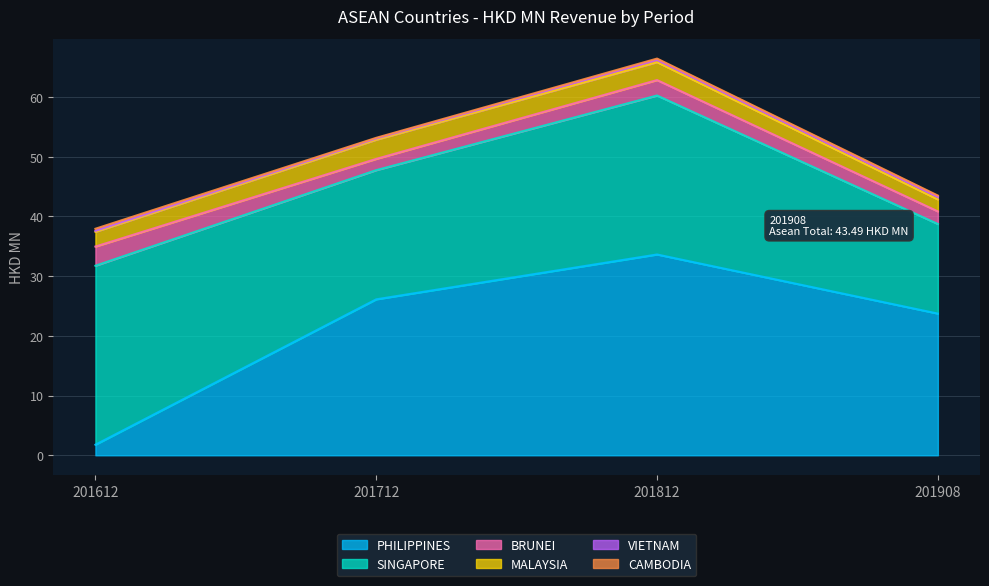

Reading right to left, transcribe all the data shown in this chart.

201612: CAMBODIA=0.3	VIETNAM=0.2	MALAYSIA=2.5	BRUNEI=3.2	SINGAPORE=30.0	PHILIPPINES=1.8
201712: CAMBODIA=0.1	VIETNAM=0.2	MALAYSIA=3.2	BRUNEI=1.9	SINGAPORE=21.6	PHILIPPINES=26.1
201812: CAMBODIA=0.2	VIETNAM=0.4	MALAYSIA=3.0	BRUNEI=2.6	SINGAPORE=26.6	PHILIPPINES=33.6
201908: CAMBODIA=0.2	VIETNAM=0.4	MALAYSIA=2.0	BRUNEI=2.1	SINGAPORE=15.0	PHILIPPINES=23.7